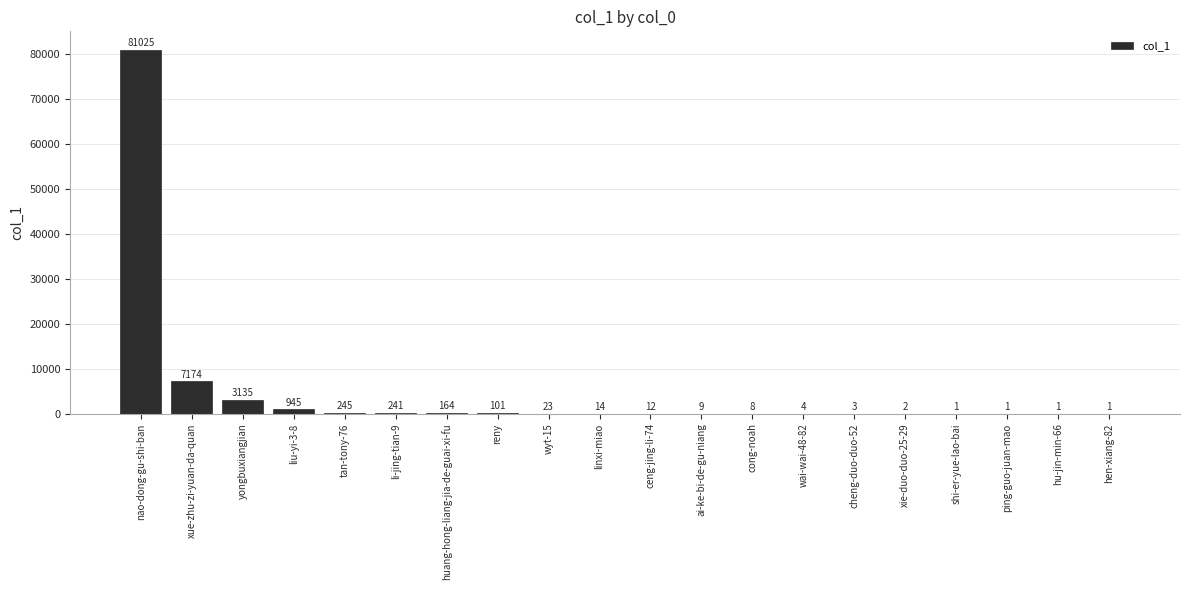

True or false: the data shows 9 at ai-ke-bi-de-gu-niang.

True